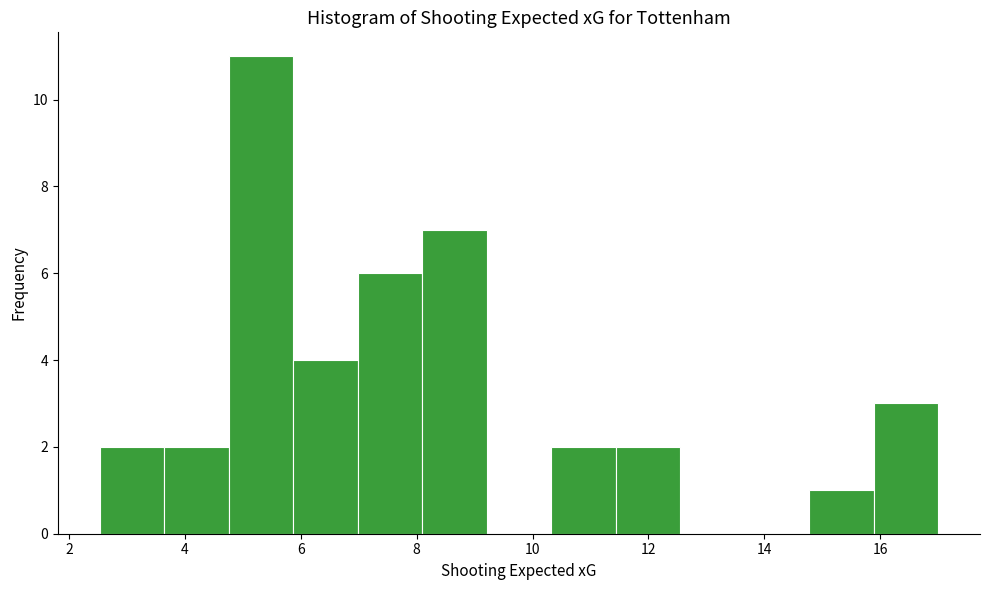

Reading left to right, transcribe this chart: for each bar, give the range it covers on the x-axis and its height. Neither the bar edges nor the heights are printed on the chart, so give them approximately, as read against the axes.

2.6 to 3.6: 2
3.6 to 4.8: 2
4.8 to 5.8: 11
5.8 to 7.0: 4
7.0 to 8.0: 6
8.0 to 9.2: 7
9.2 to 10.4: 0
10.4 to 11.4: 2
11.4 to 12.6: 2
12.6 to 13.6: 0
13.6 to 14.8: 0
14.8 to 15.8: 1
15.8 to 17.0: 3